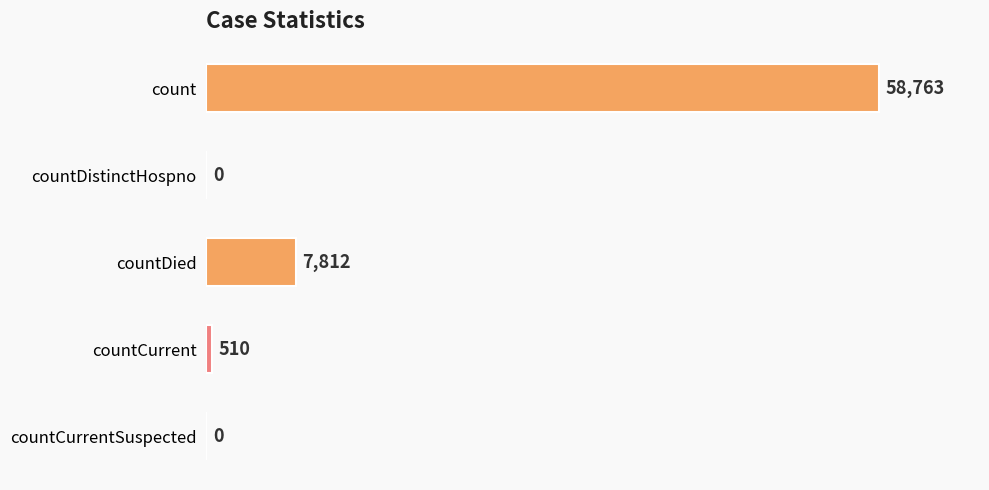

The value at countCurrentSuspected is 0. True or false?

True